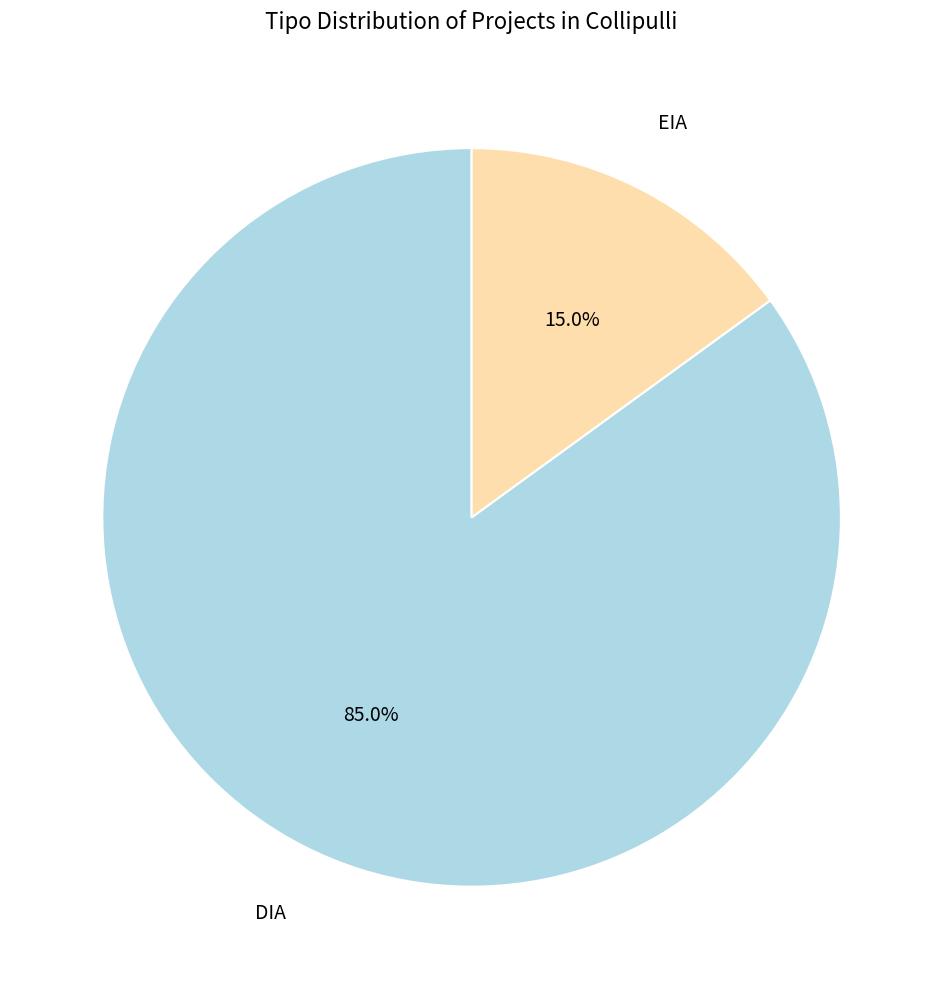

Does any single category account for the majority?

Yes